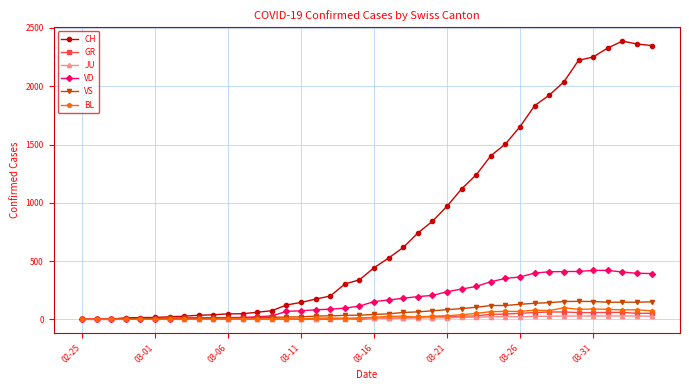

Which series has the largest range (max minus min)?

CH